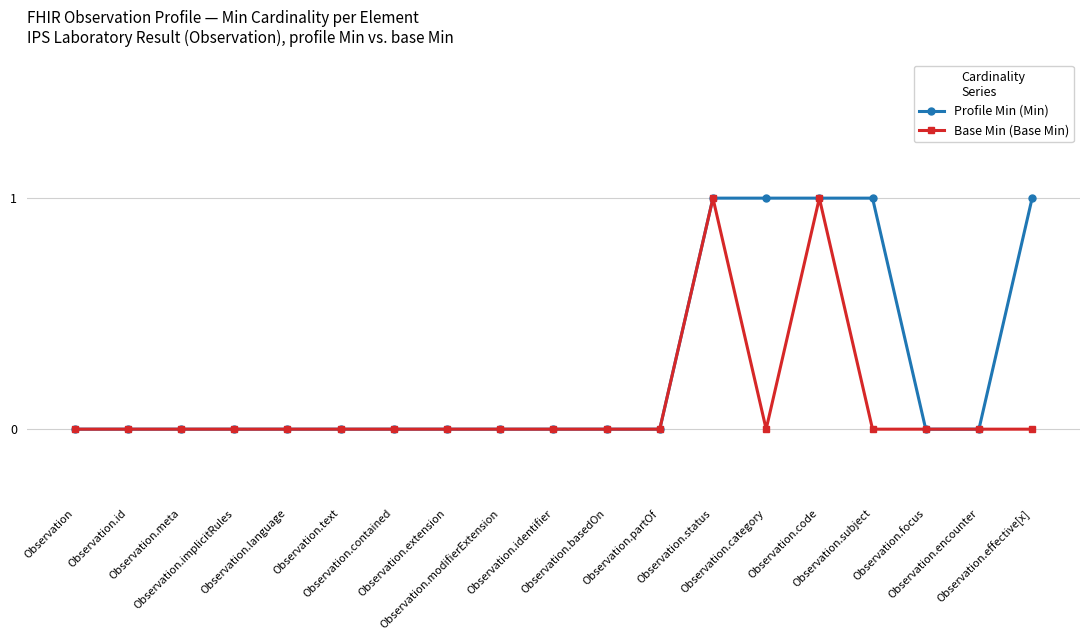

Rank the series by their average value, from highest to lowest.

Profile Min (Min), Base Min (Base Min)